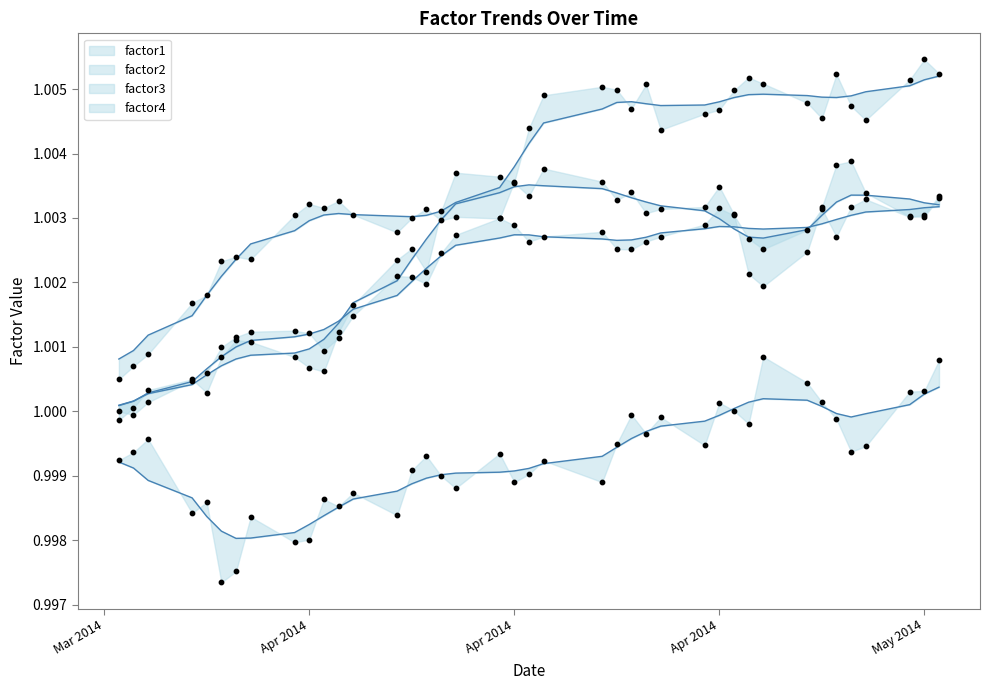

Is the value of factor2 at 10 greater than the value of factor3 at 11?

Yes